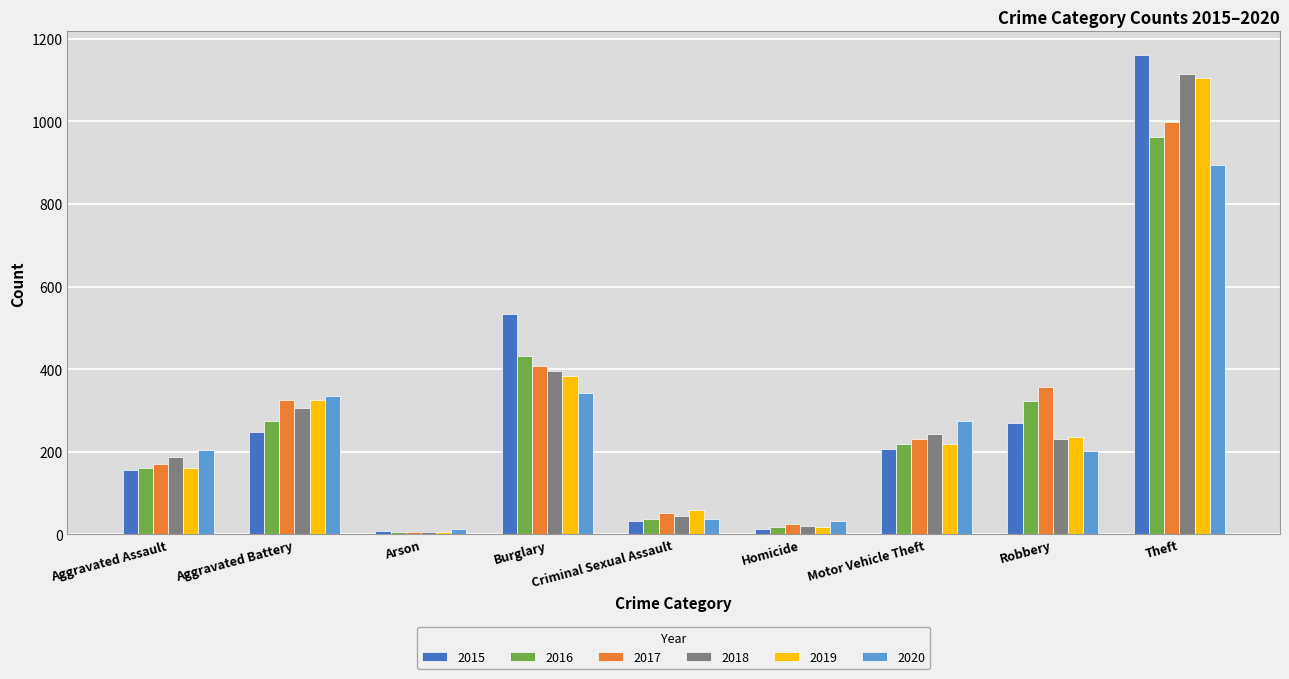

What is the maximum value shown in the chart?

1160